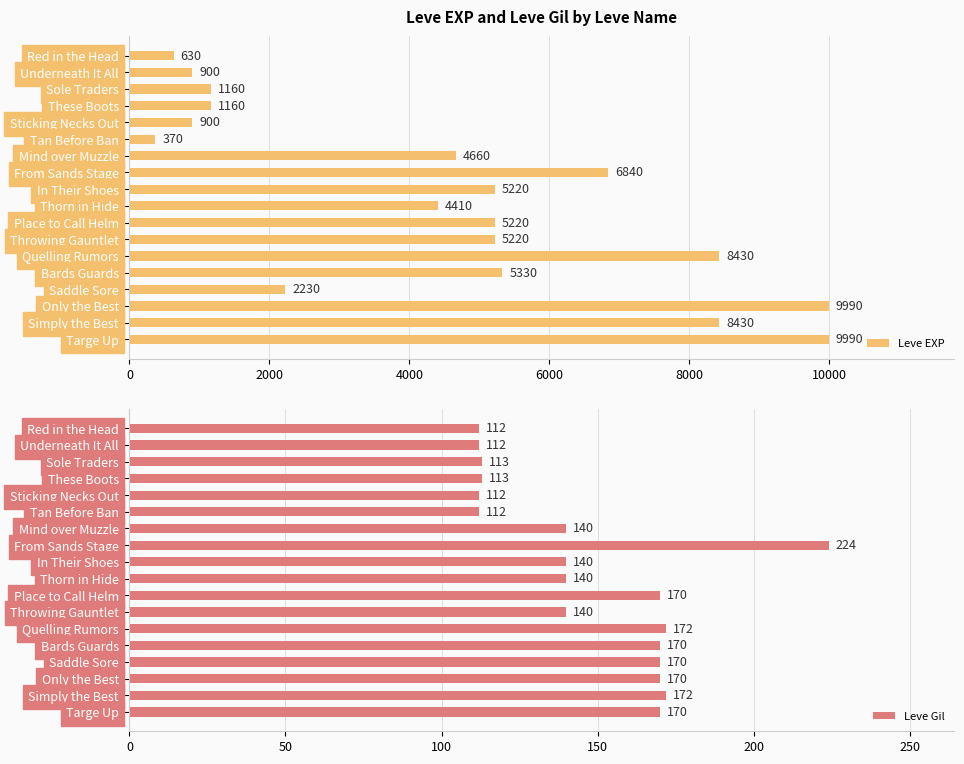

True or false: Leve EXP has a value of 13797 at Only the Best.

False